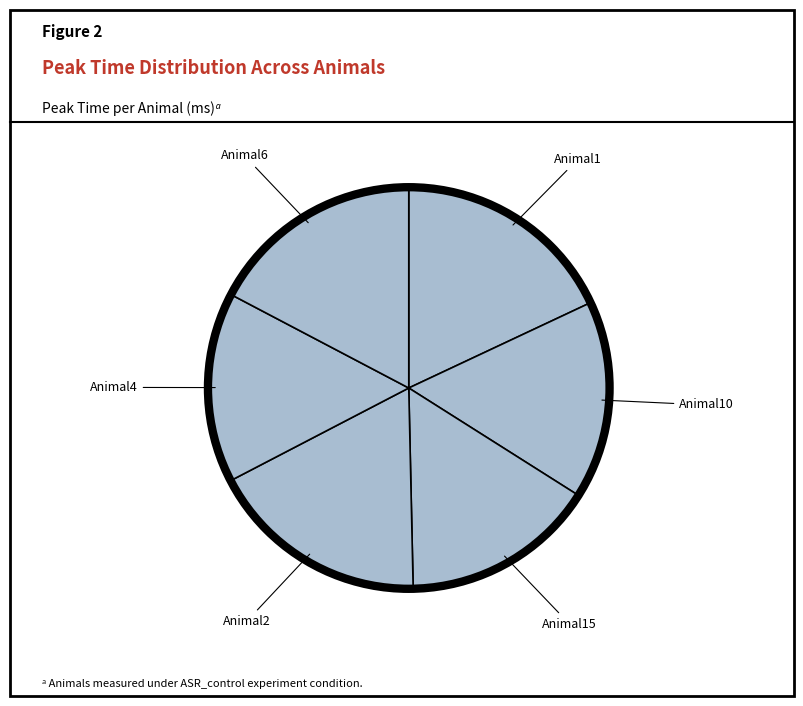

How many segments does this pie chart have?

6